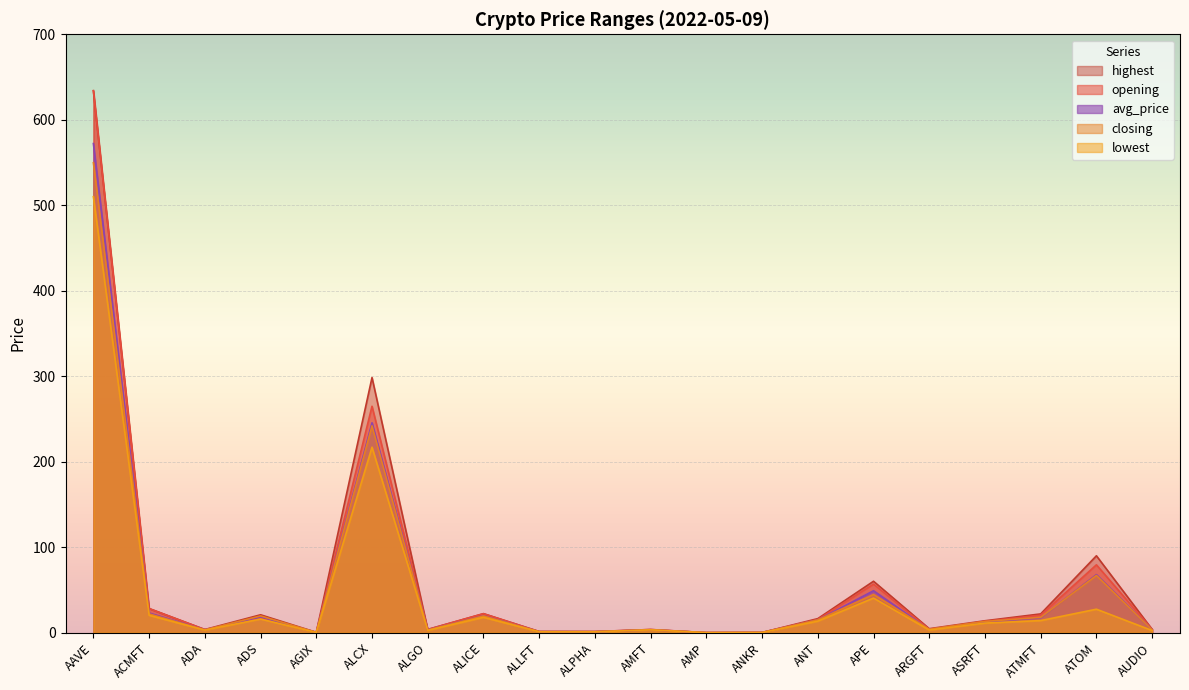

Does the chart display data point markers on the line(s)?

No